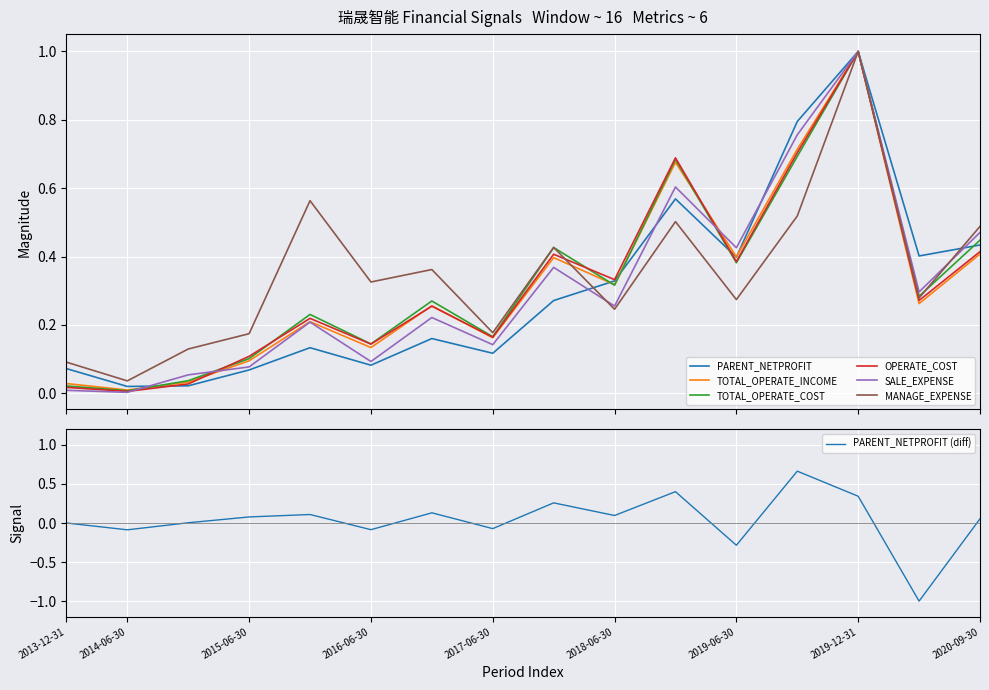

Where is the first local minimum for SALE_EXPENSE?

2014-06-30